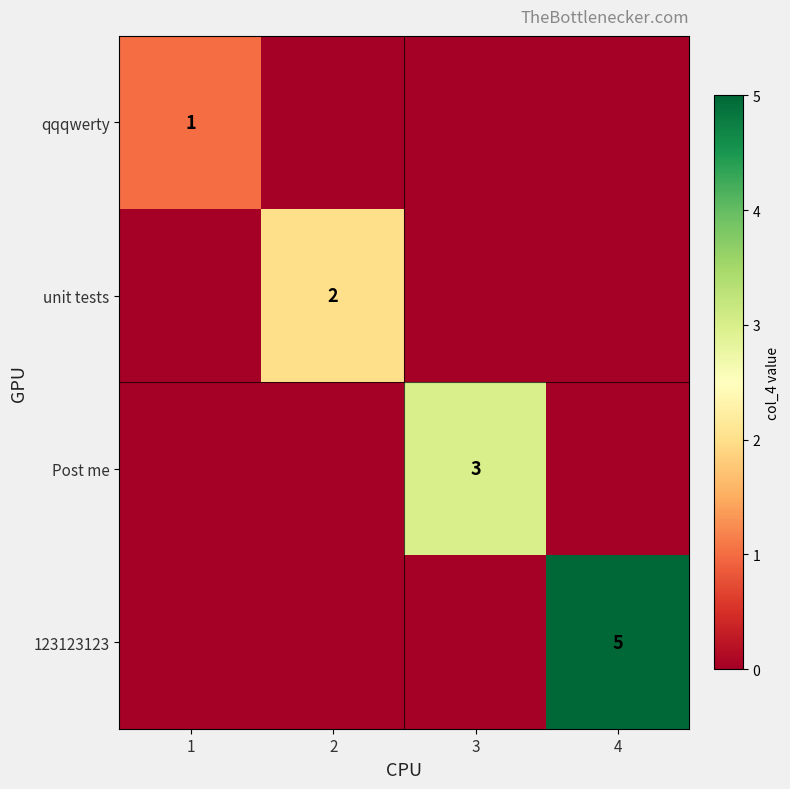

Which category has the highest value across all series?

4